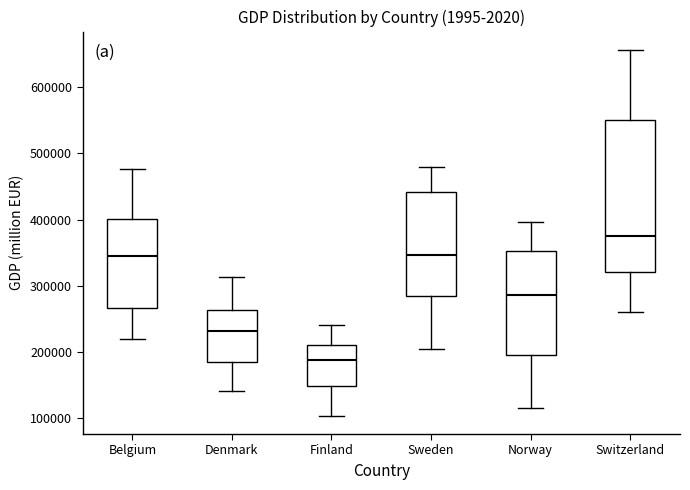

Reading left to right, transcribe this box plot: for each box, give where its median line is, the range the box spans, and where its two whiskers end, as read against the y-axis. The values are not printed on the chart, so give them approximately, as read against the axis.

Belgium: median 350000, box 270000 to 400000, whiskers 220000 to 480000
Denmark: median 230000, box 190000 to 260000, whiskers 140000 to 310000
Finland: median 190000, box 150000 to 210000, whiskers 100000 to 240000
Sweden: median 350000, box 280000 to 440000, whiskers 200000 to 480000
Norway: median 290000, box 200000 to 350000, whiskers 120000 to 400000
Switzerland: median 370000, box 320000 to 550000, whiskers 260000 to 660000